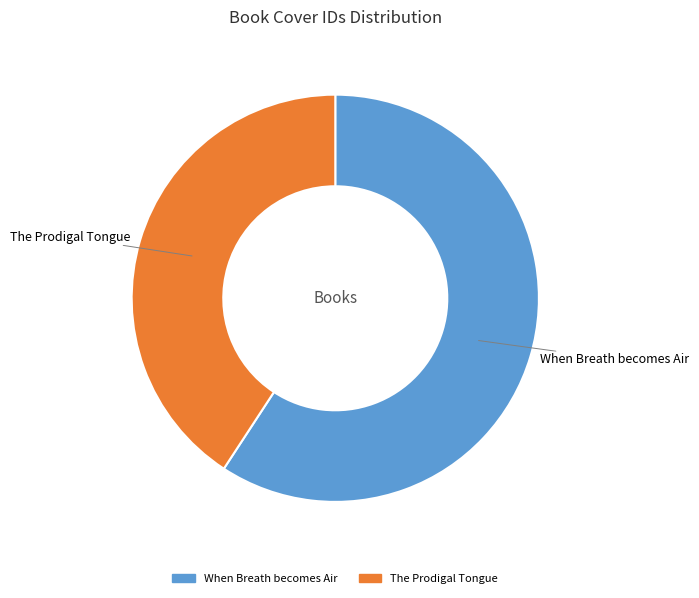

True or false: When Breath becomes Air accounts for 67% of the total.

False